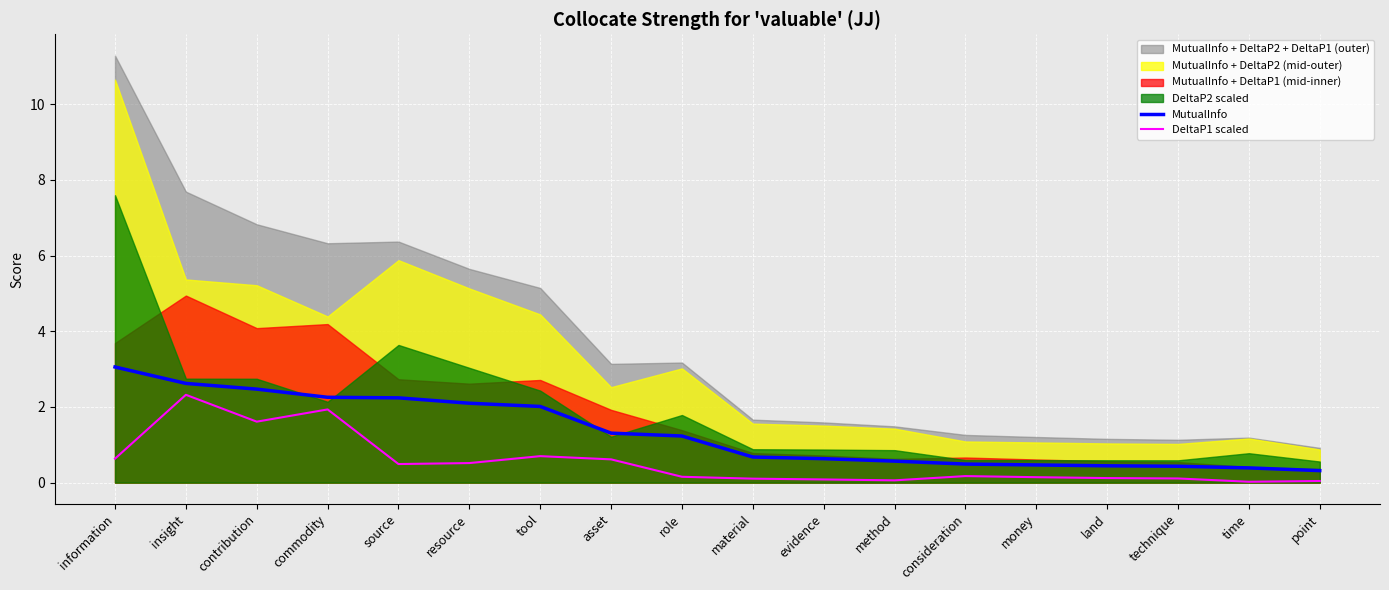

At which category is the sum across all series the highest?

insight